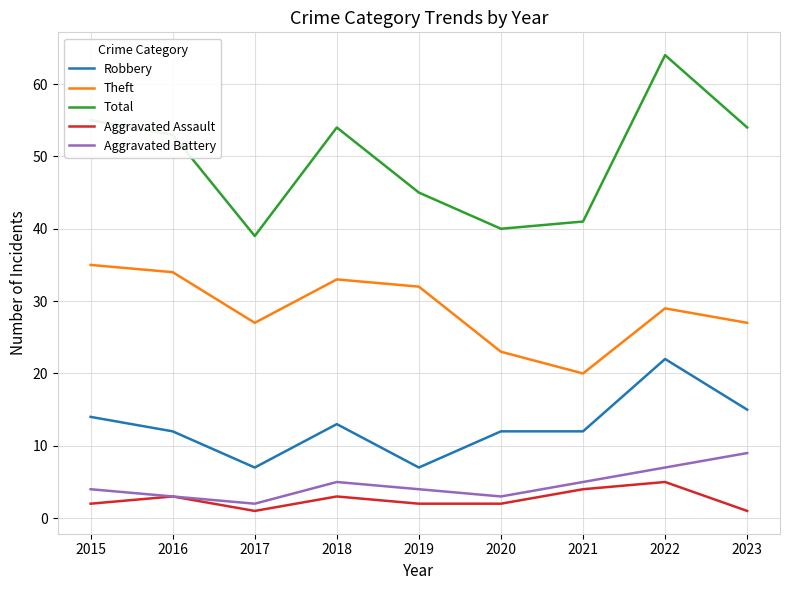

True or false: Theft and Aggravated Assault cross at least once.

False